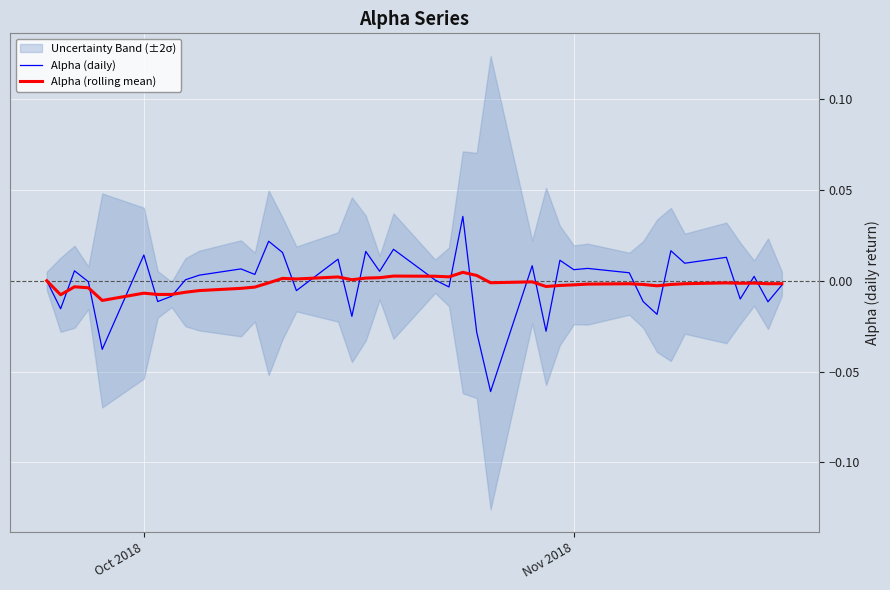

Is it true that Alpha (rolling mean) equals -0.0 at 36?

False